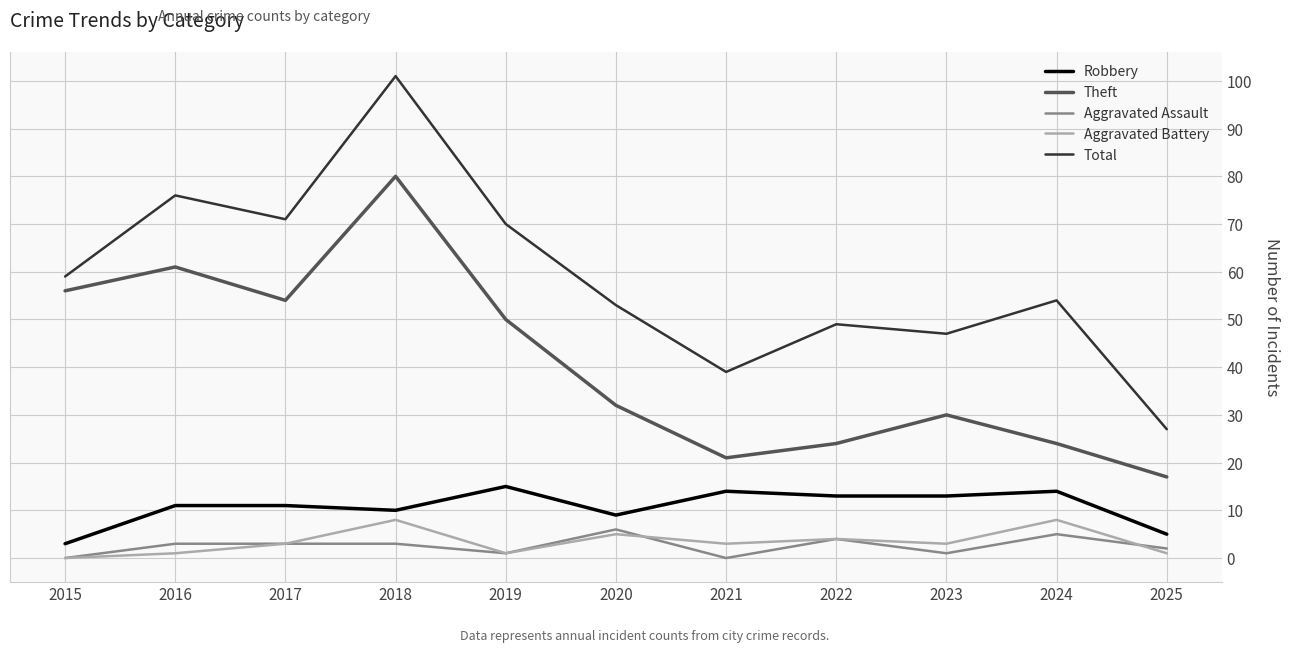

What value does the Aggravated Battery series have at 2021?

3